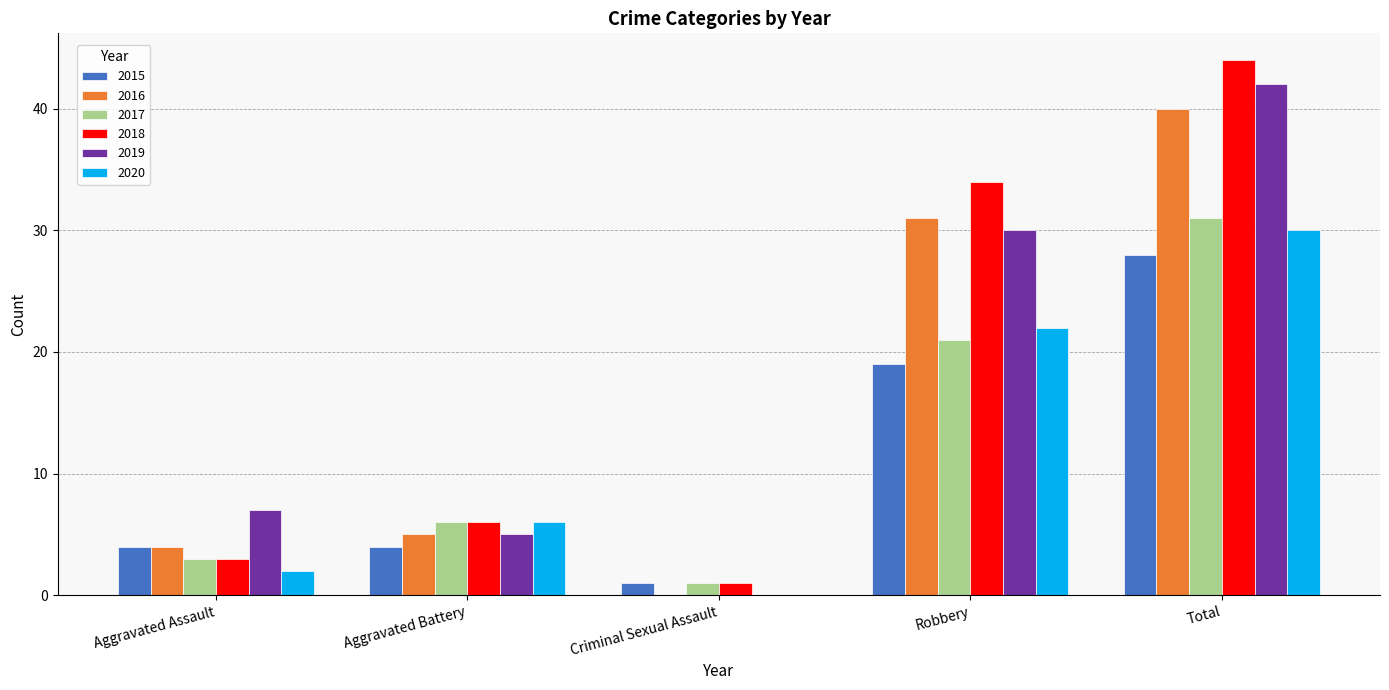

The value of 2017 at Total is 31. True or false?

True